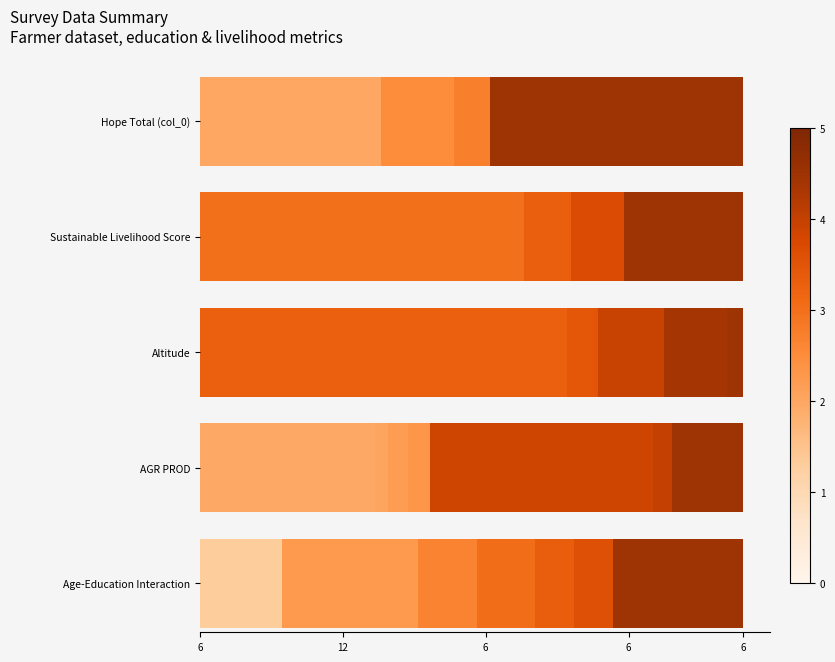

How many data points in Sustainable Livelihood Score are above 0?

19